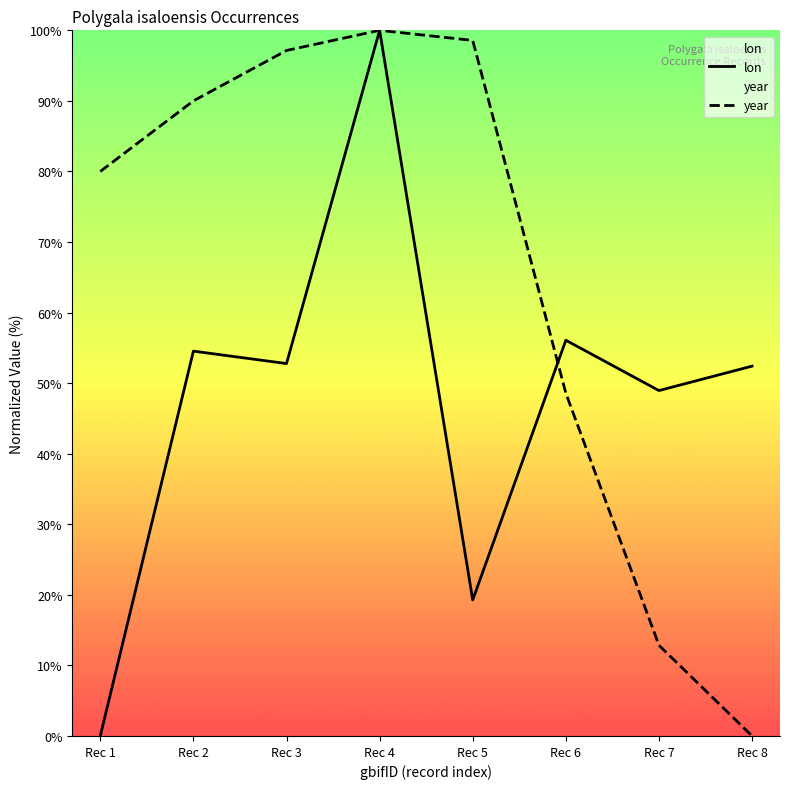

At which label does lon first exceed 52?

Rec 2